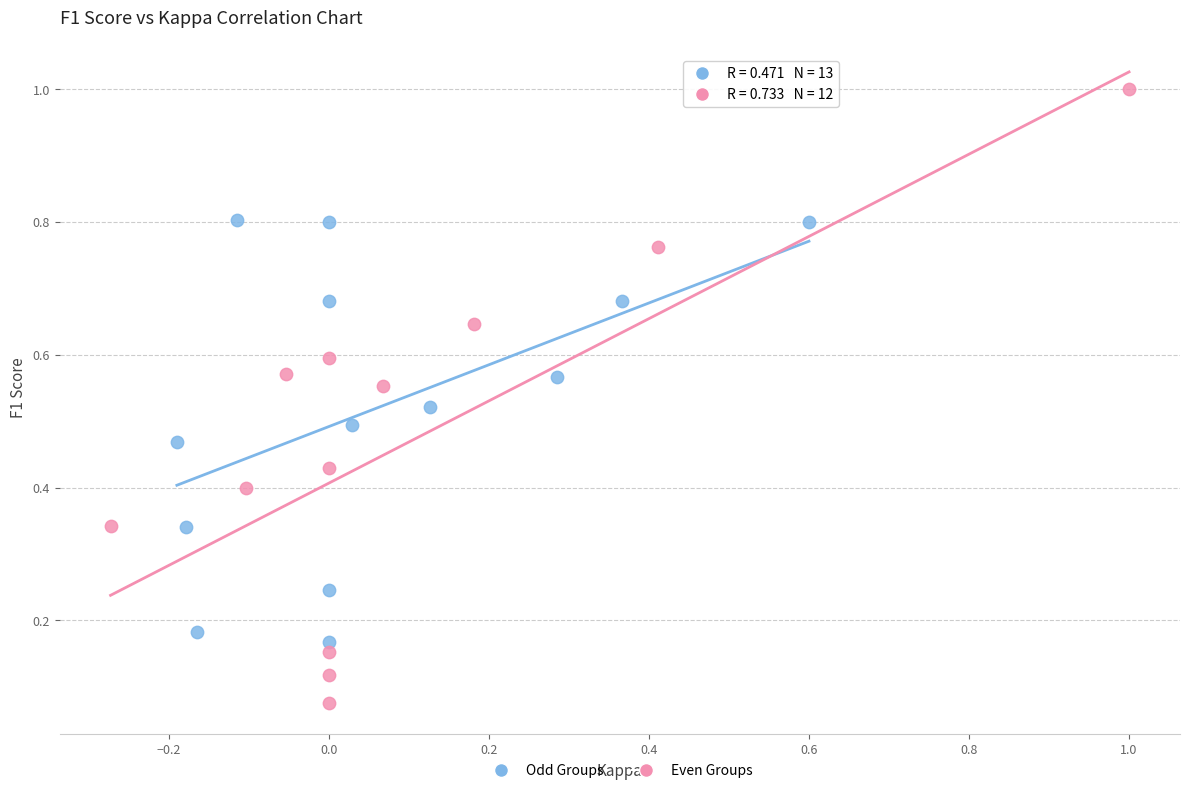

What are all the series names shown in the legend?

Odd Groups, Even Groups